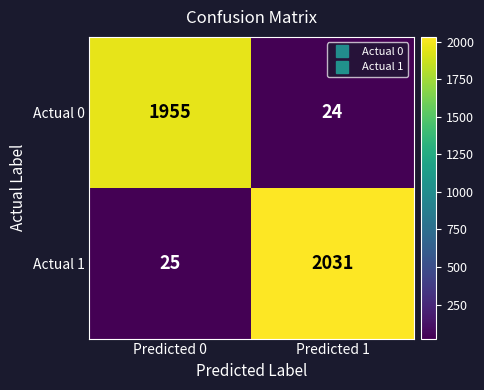

What is the difference between the maximum and minimum values in the Actual 0 series?

1931